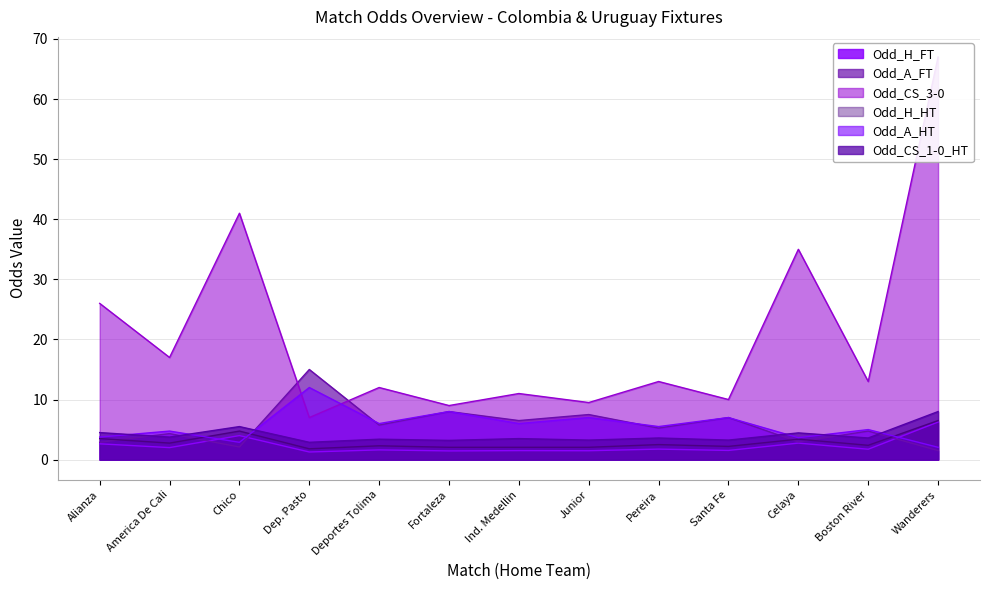

Reading left to right, extract all data points from this chart.

Odd_H_FT: 2.6	2.0	4.0	1.3	1.6	1.4	1.5	1.5	1.8	1.5	2.8	1.7	6.2
Odd_A_FT: 2.9	4.3	2.1	15.0	5.8	8.0	6.5	7.5	5.2	7.0	3.0	4.8	1.5
Odd_CS_3-0: 26.0	17.0	41.0	7.0	12.0	9.0	11.0	9.5	13.0	10.0	35.0	13.0	67.0
Odd_H_HT: 3.5	2.8	4.8	1.8	2.3	2.0	2.0	2.0	2.5	2.2	3.4	2.4	6.5
Odd_A_HT: 3.8	4.8	2.9	12.0	6.0	8.0	6.0	7.0	5.5	7.0	3.6	5.0	2.0
Odd_CS_1-0_HT: 4.5	3.8	5.5	2.9	3.4	3.2	3.5	3.2	3.6	3.2	4.5	3.6	8.0